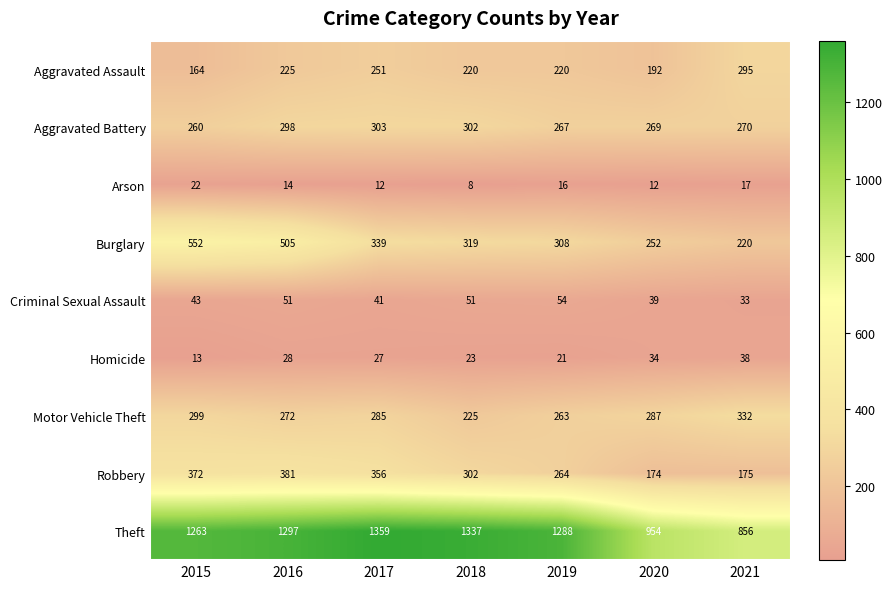

At 2021, list the series in order from largest to smallest.

Theft, Motor Vehicle Theft, Aggravated Assault, Aggravated Battery, Burglary, Robbery, Homicide, Criminal Sexual Assault, Arson